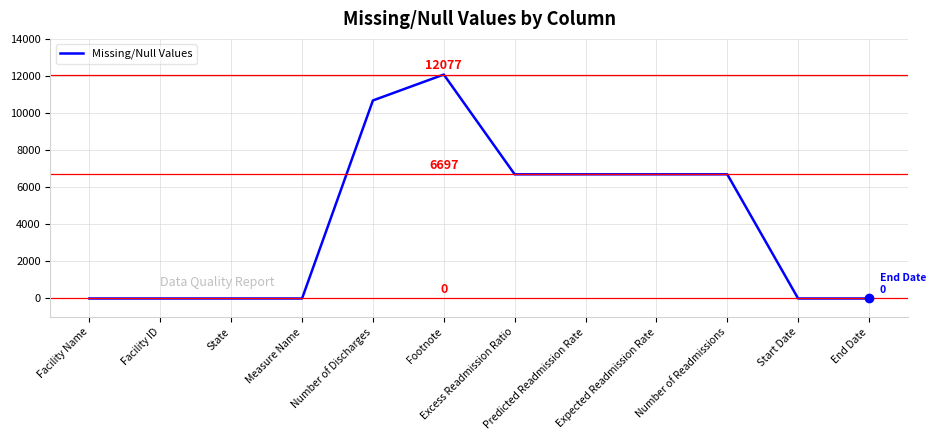

What is the greatest value displayed?

12077